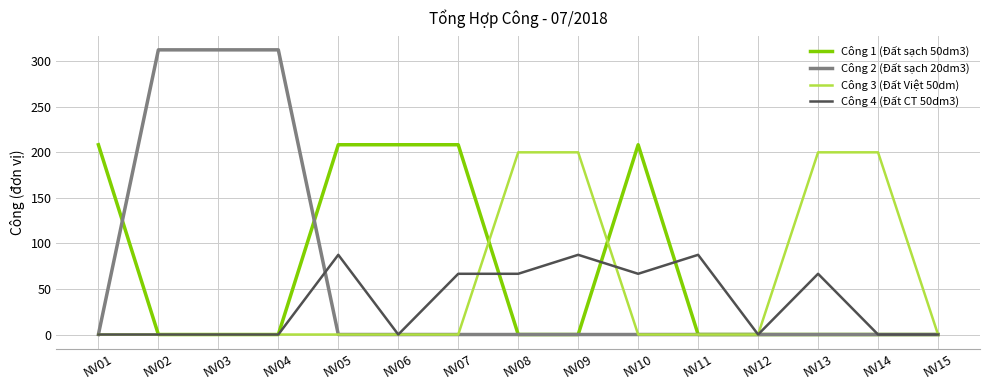

What is the difference between the highest and lowest values at NV11?

87.5